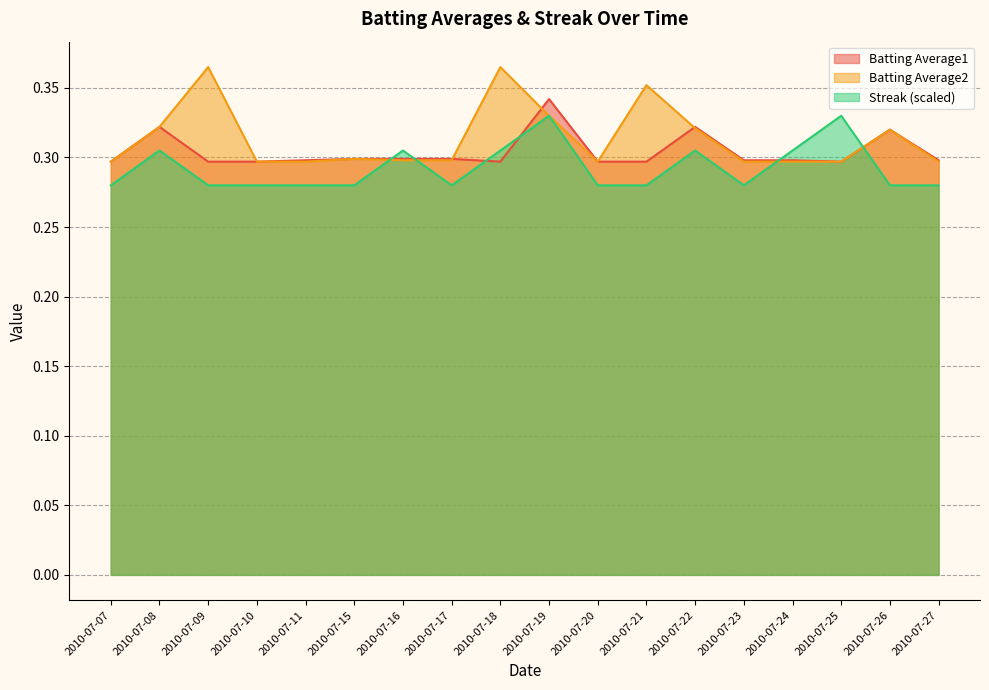

At 2010-07-09, list the series in order from smallest to largest.

Streak (scaled), Batting Average1, Batting Average2